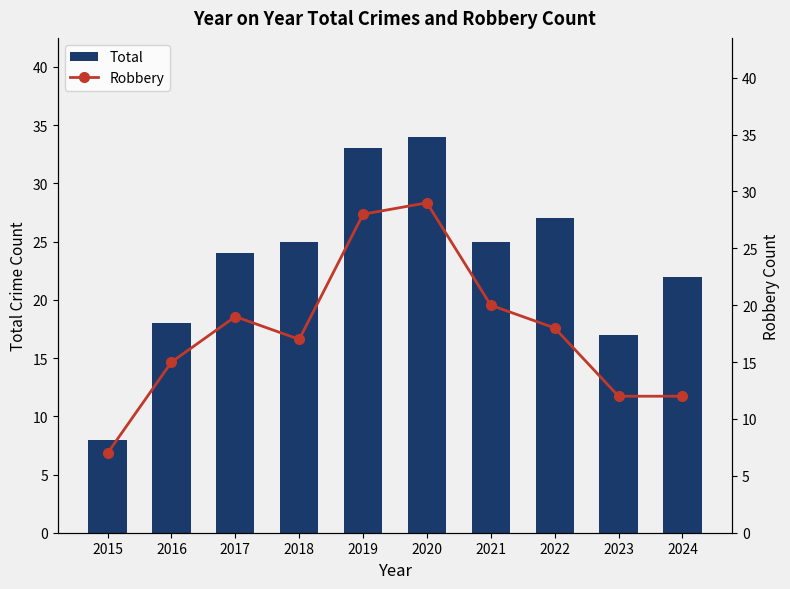

What is the value of the Total bar at the 4th from the left?

25